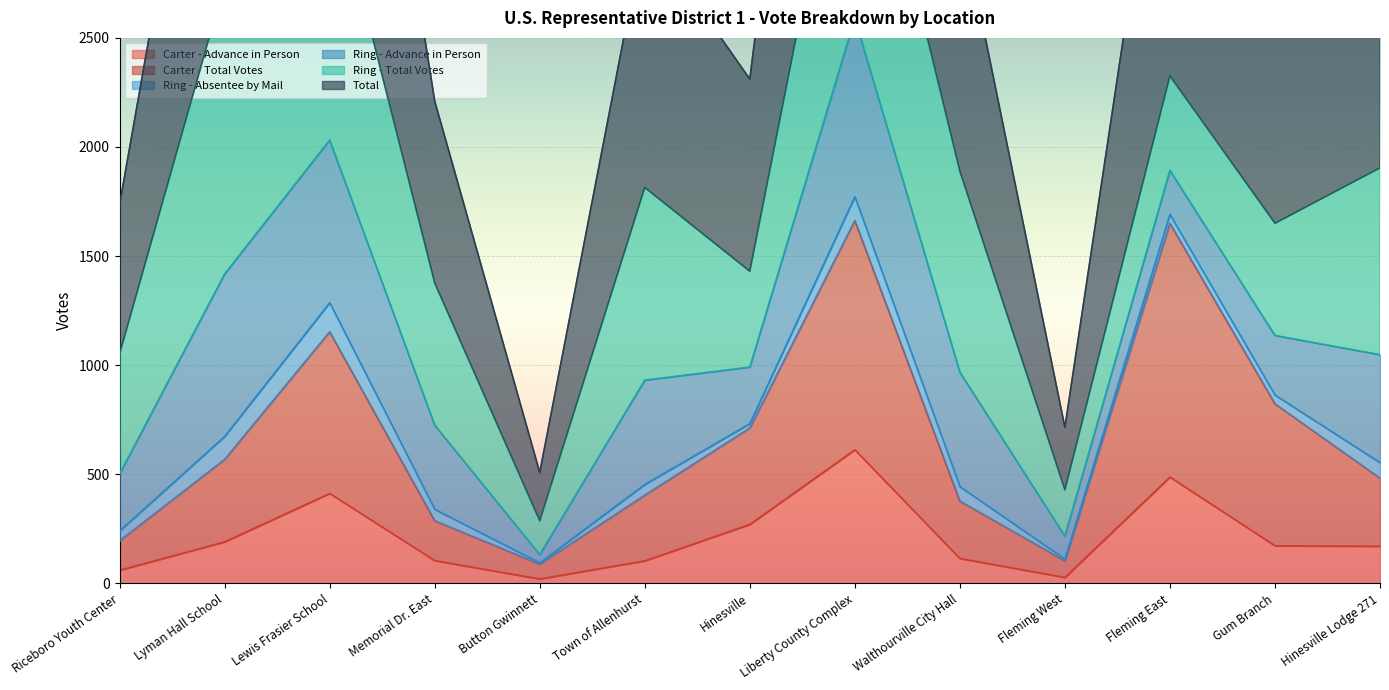

Which series has the largest range (max minus min)?

Total